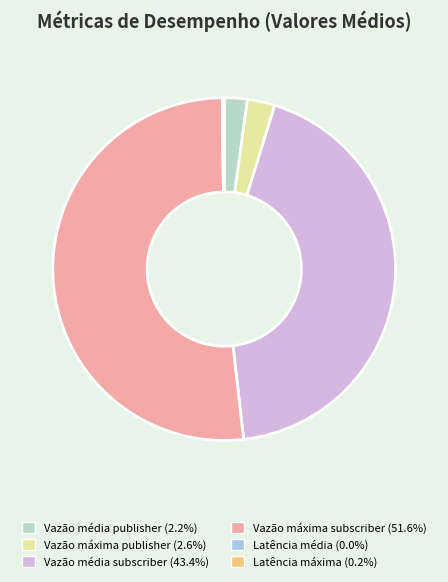

What percentage is the Vazão média subscriber slice, to the nearest percent?

43%